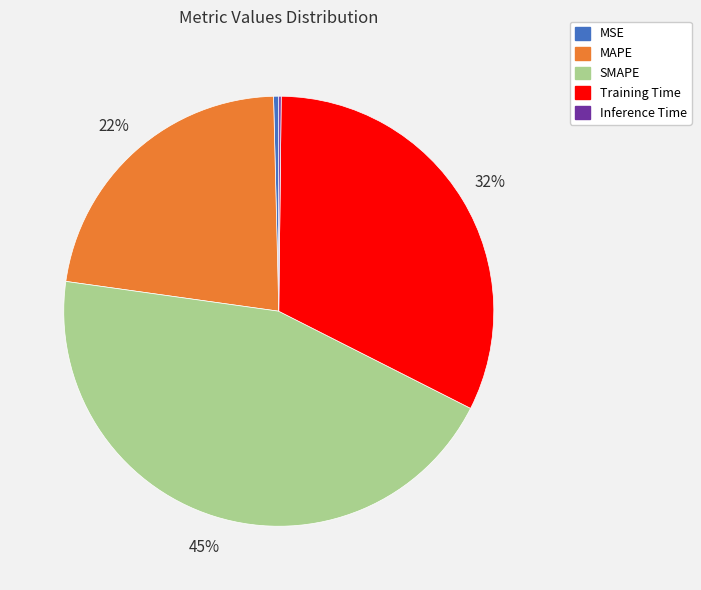

The MSE slice represents 0% of the pie. True or false?

True